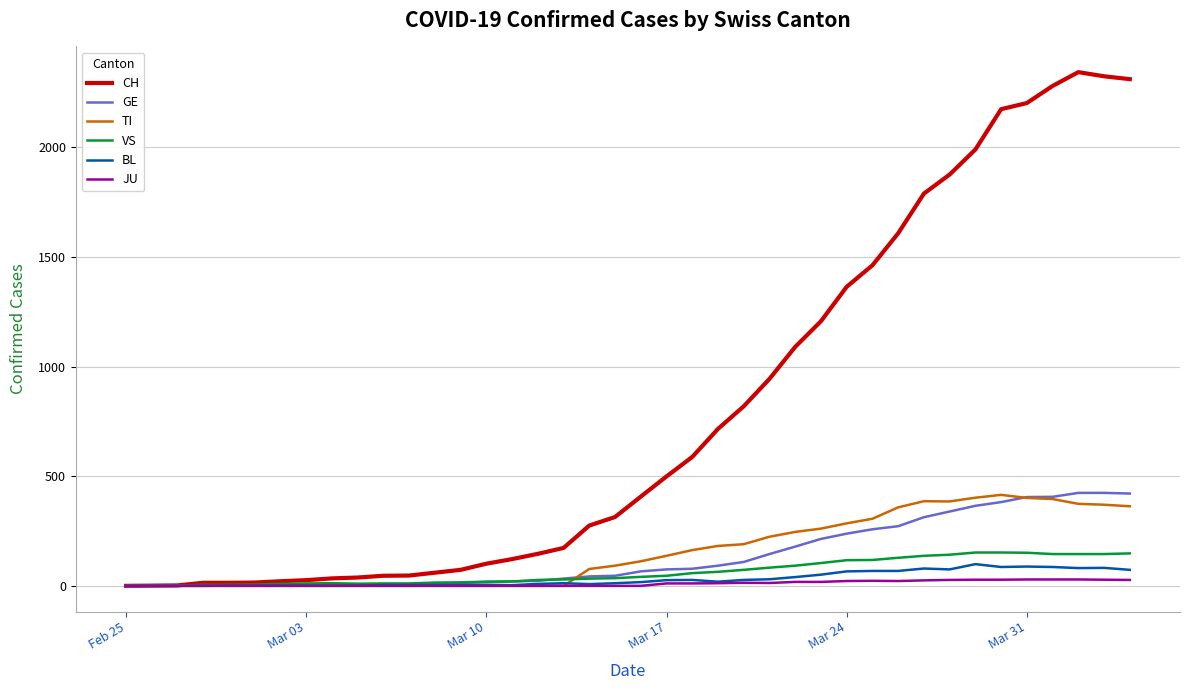

Which series has the largest range (max minus min)?

CH